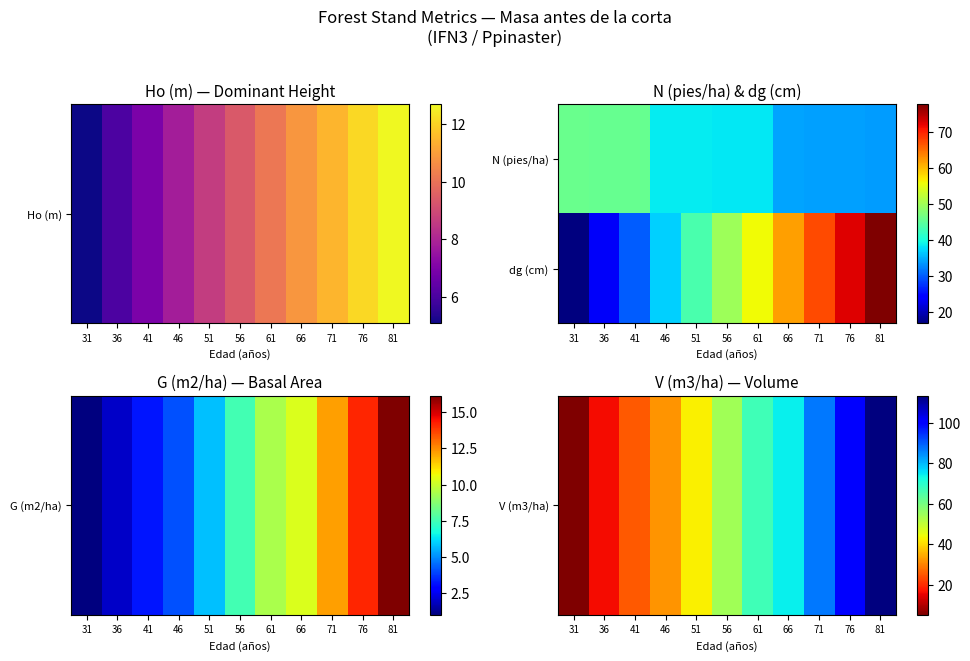

What is the total value across all series at 71?

154.5